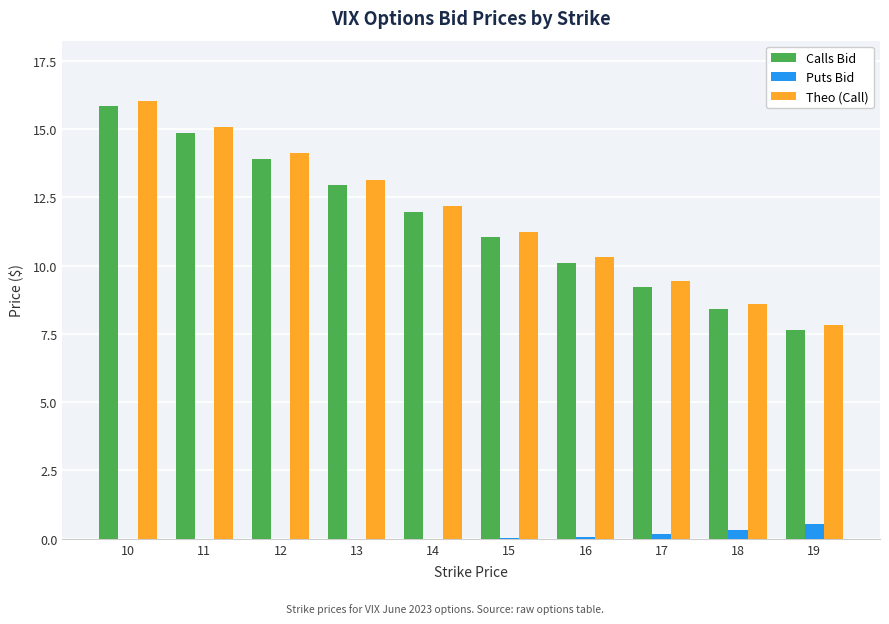

Between 10 and 13, which series saw the biggest shift?

Calls Bid